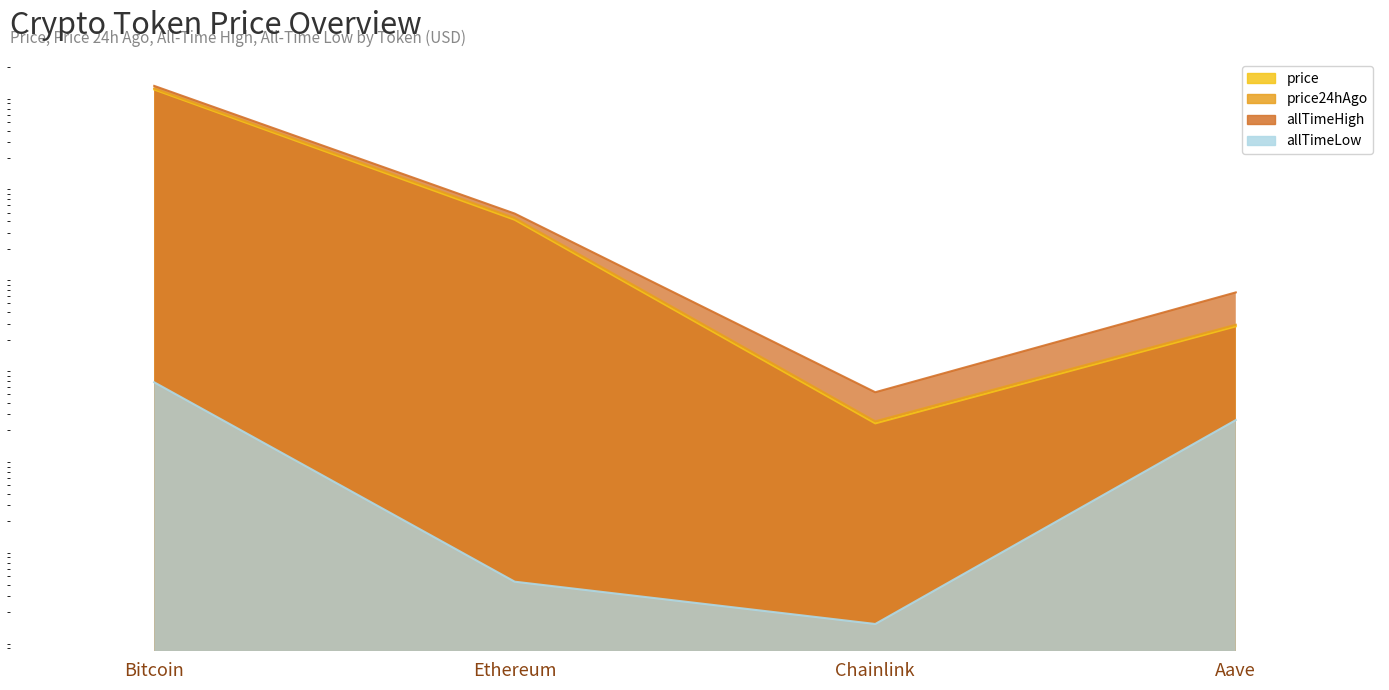

Is the value of price at Chainlink greater than the value of allTimeHigh at Aave?

No